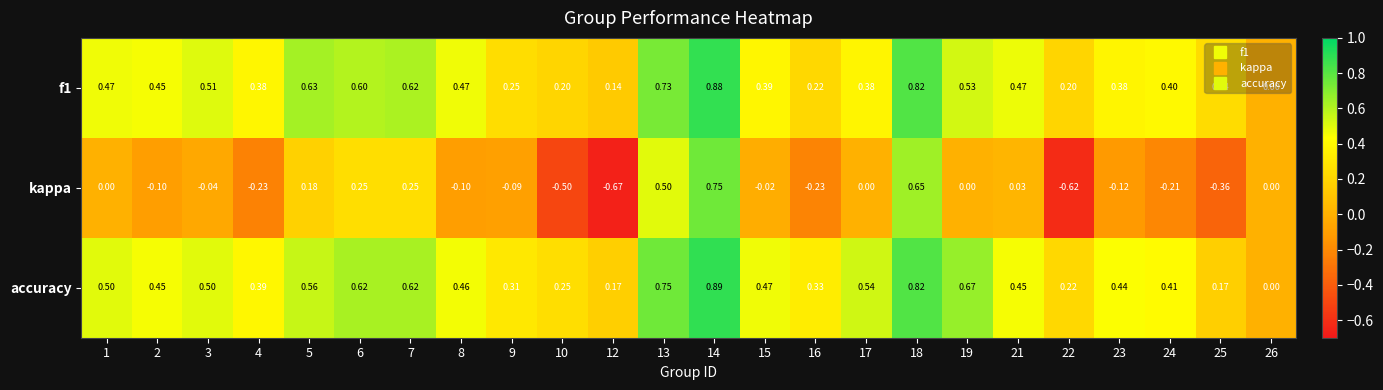

What is the spread (max minus min) of values at 16?

0.6